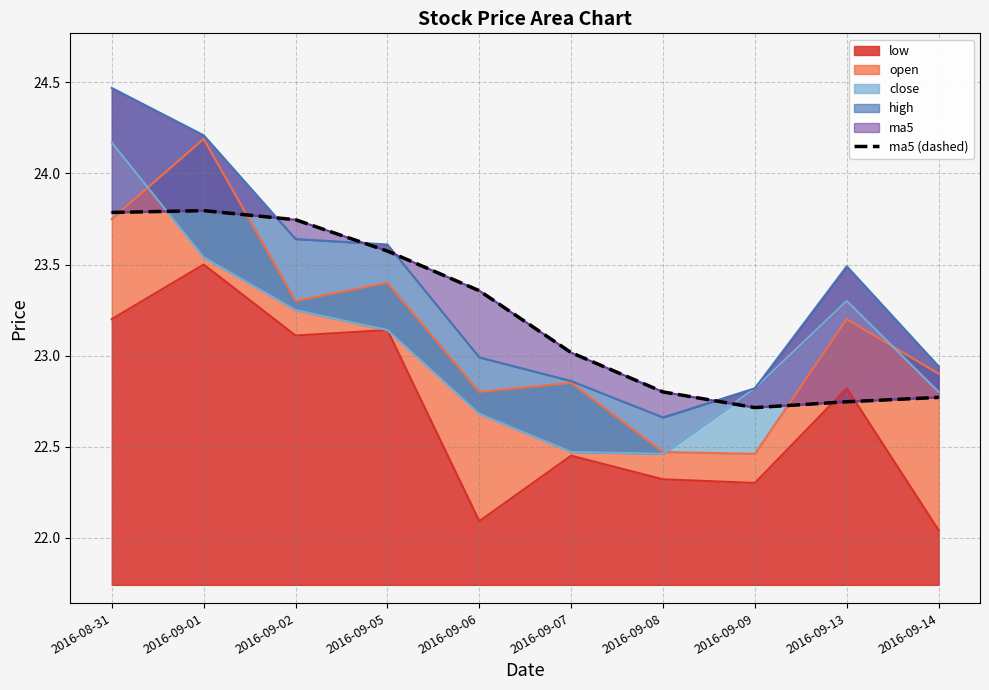

Reading left to right, what are all the values shown in this chart?

2016-08-31=23.8	2016-09-01=23.8	2016-09-02=23.7	2016-09-05=23.6	2016-09-06=23.4	2016-09-07=23.0	2016-09-08=22.8	2016-09-09=22.7	2016-09-13=22.7	2016-09-14=22.8